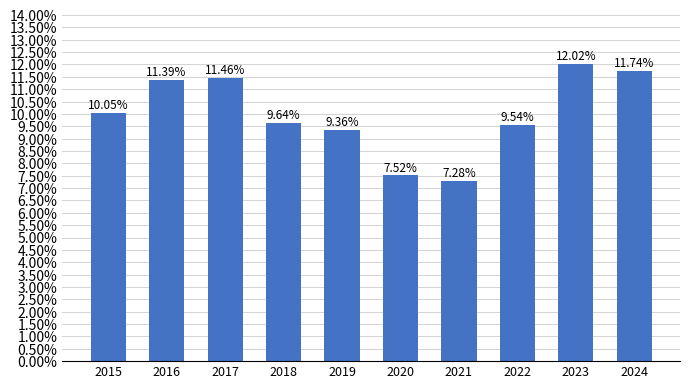

Does the chart contain any negative values?

No